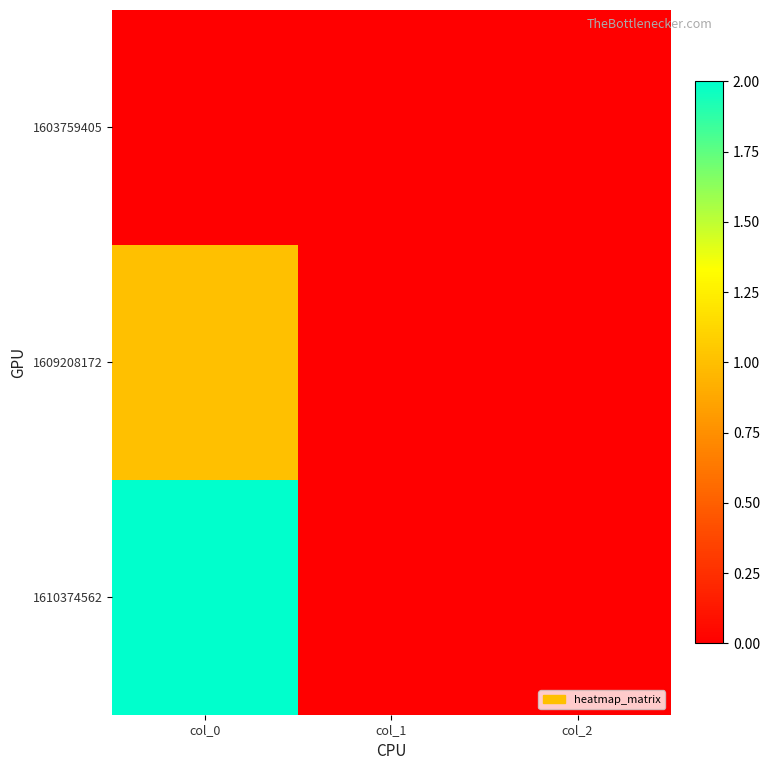

Which series changed the most between col_0 and col_1?

1610374562